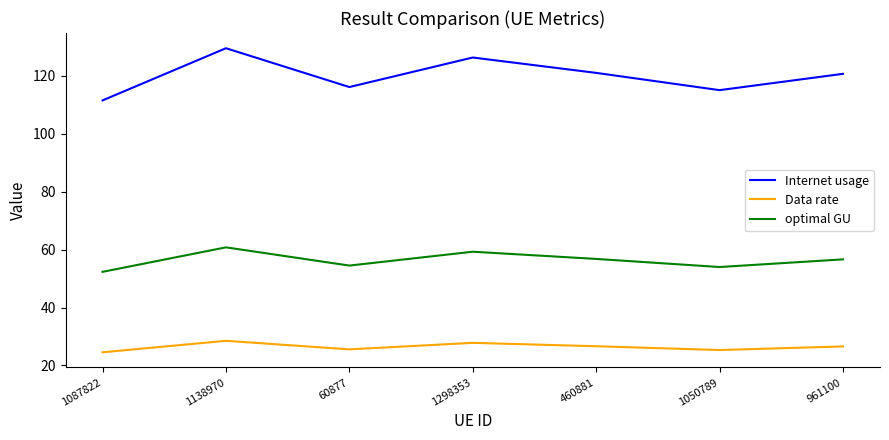

True or false: Data rate and Internet usage intersect in this chart.

False